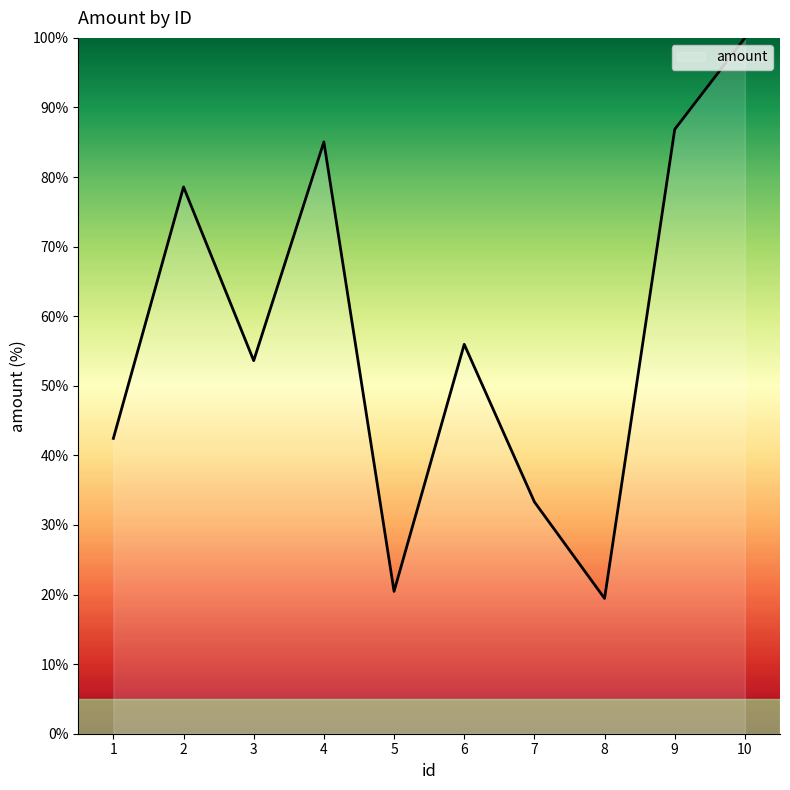

Is it true that the value at 10 is 100.0?

True